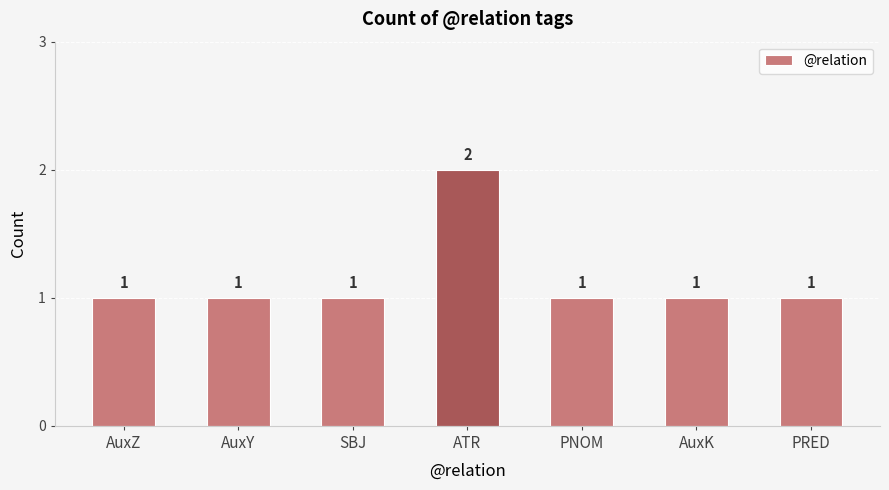

Count the number of values greater than 1.

1